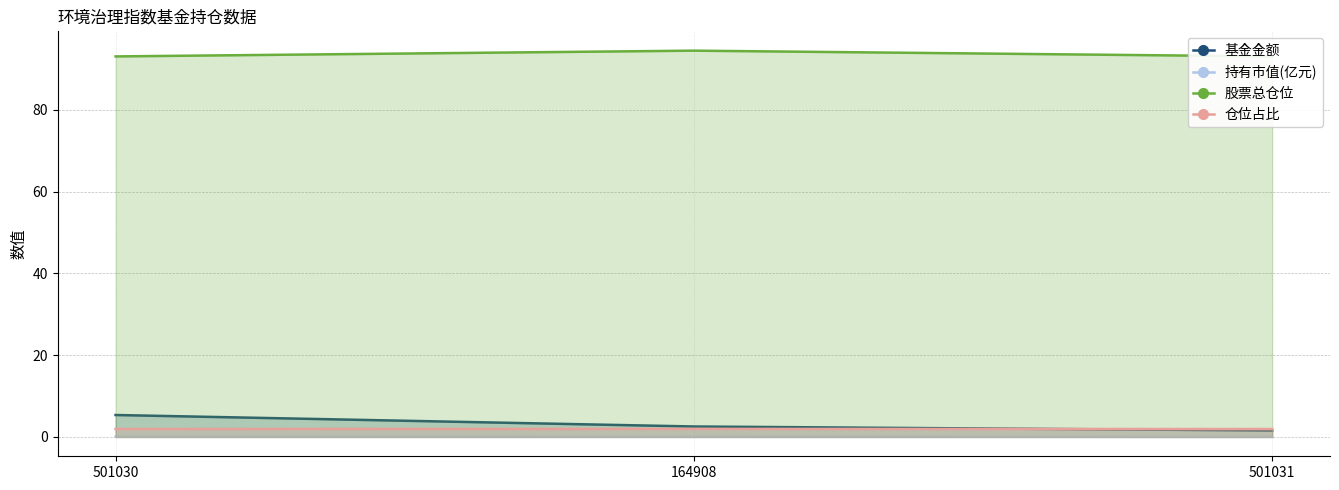

At which label is 基金金额 closest to 3?

164908